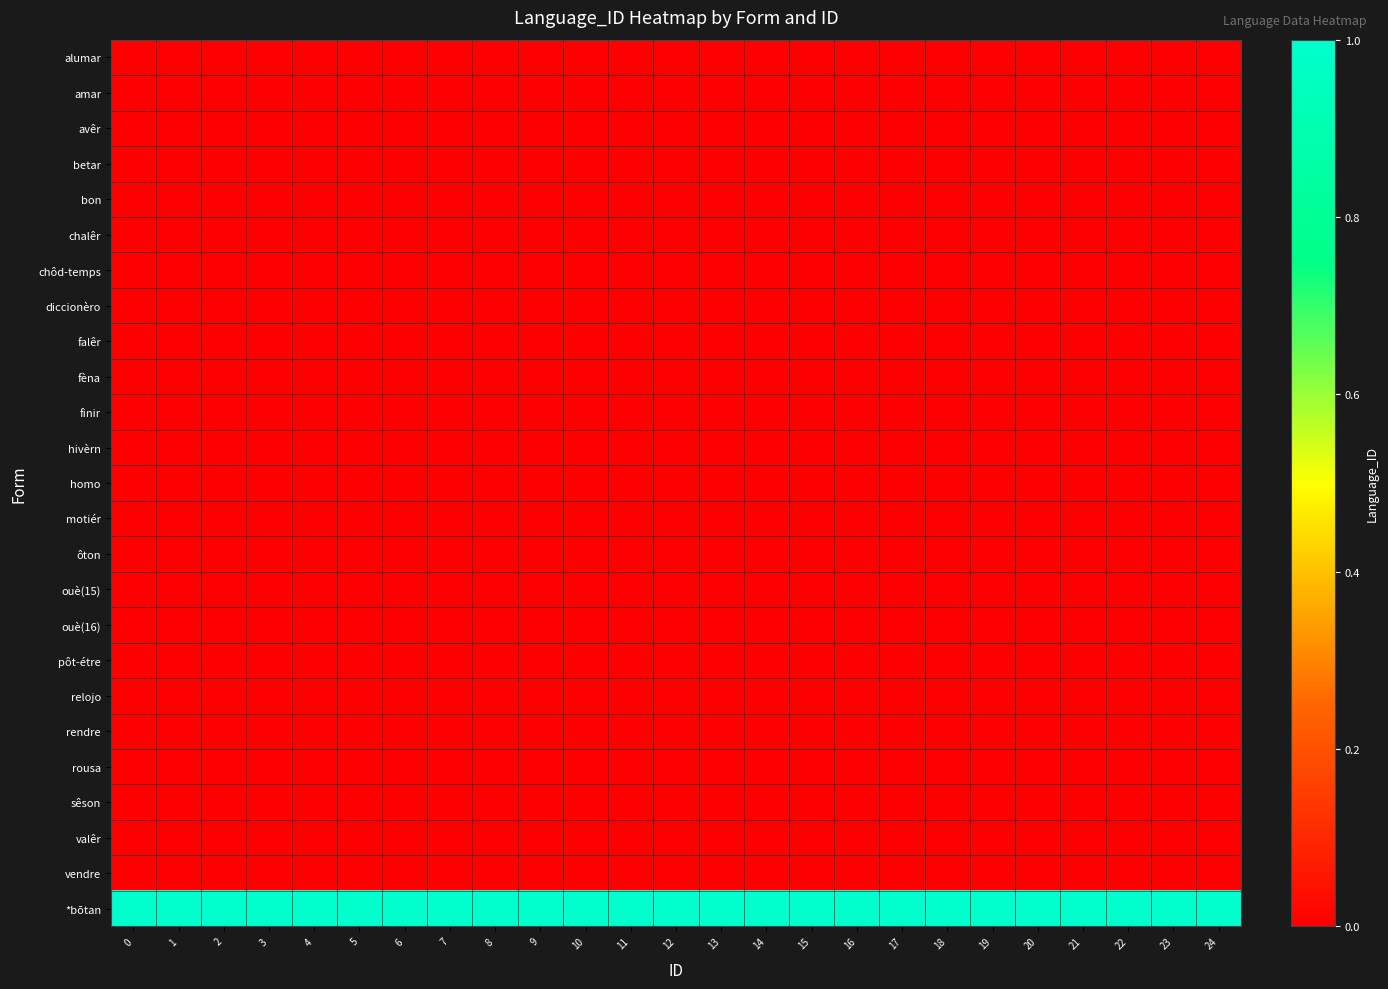

Which has a higher value, 24 or 1?

24